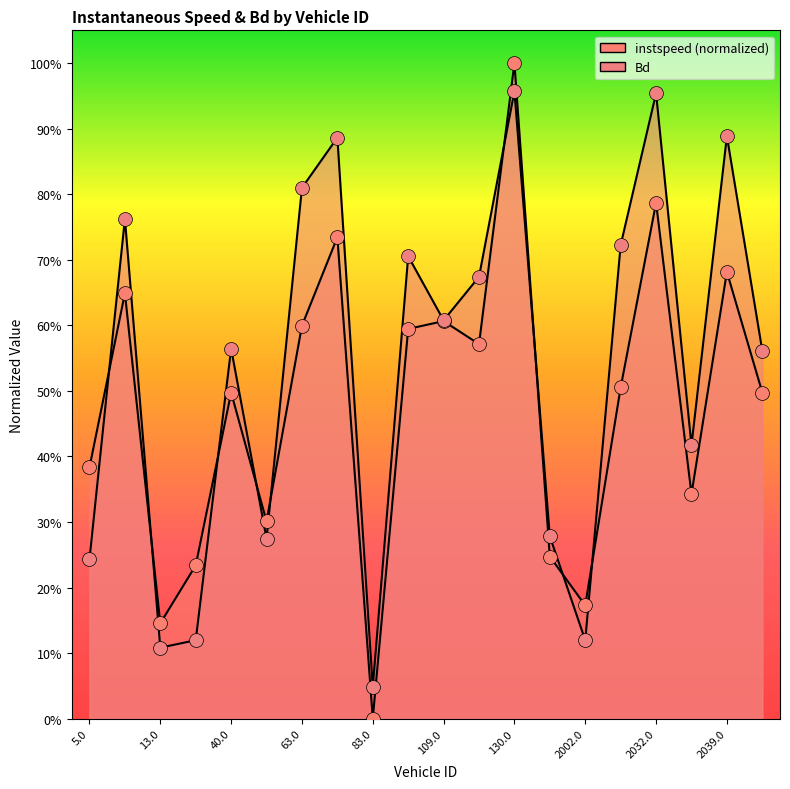

List the series in order of their peak value, highest first.

instspeed, Bd